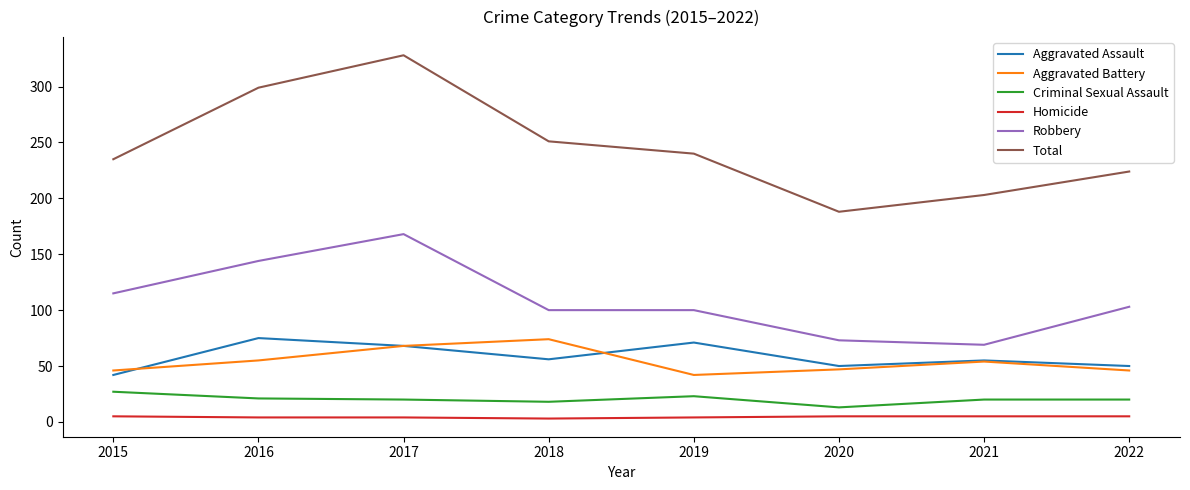

Which series changed the most between 2019 and 2020?

Total